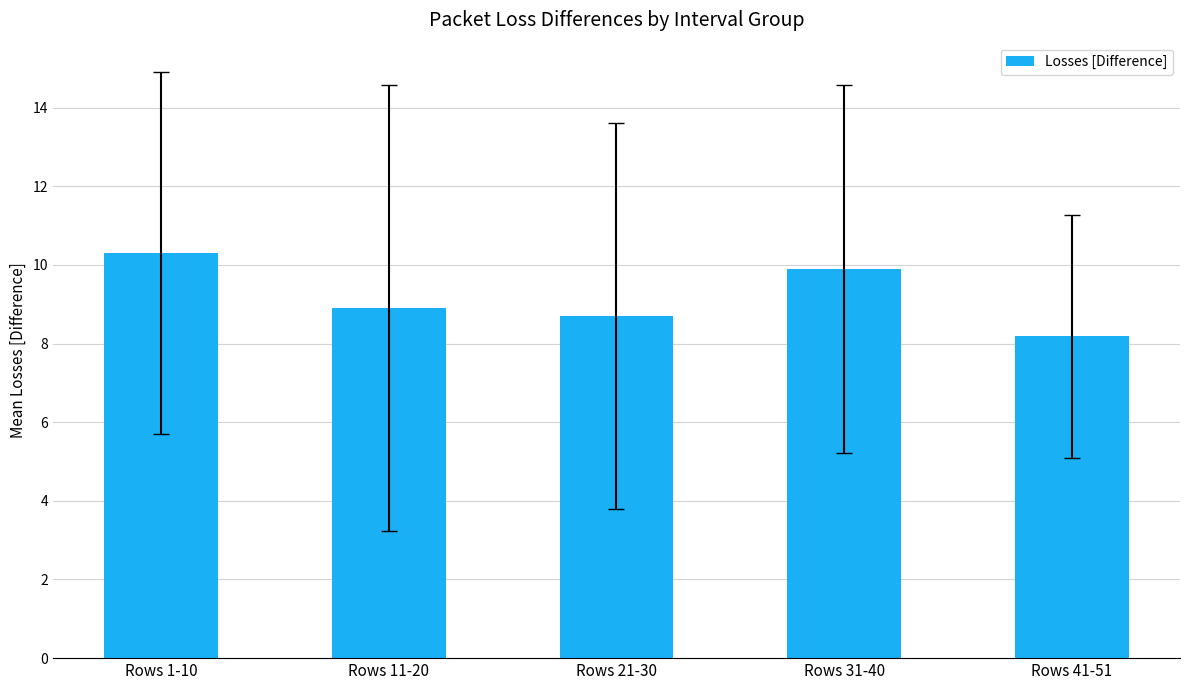

How many bars are there in total?

5